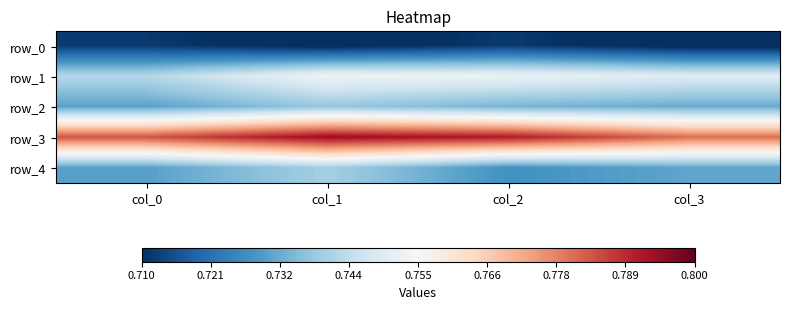

Rank the series at col_3 from highest to lowest value.

row_3, row_1, row_2, row_4, row_0